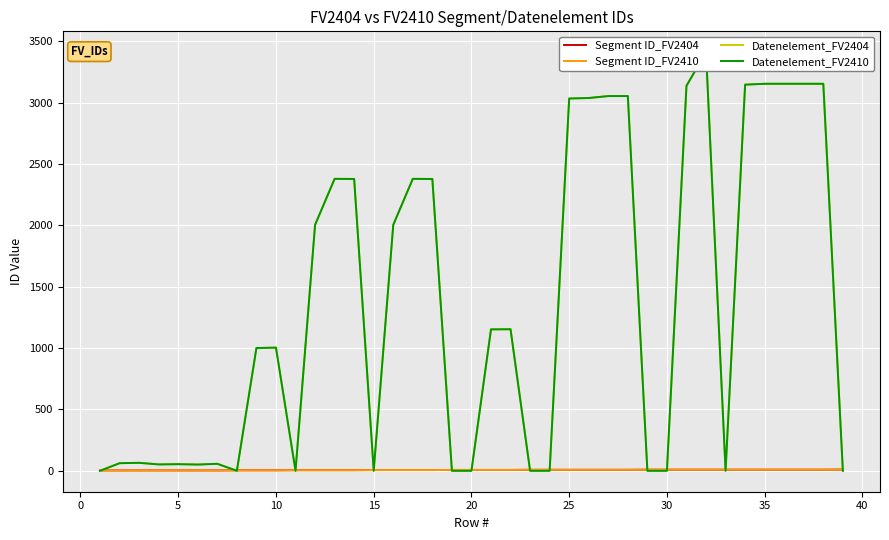

What is the difference between the Datenelement_FV2404 values at 25 and 14?

57